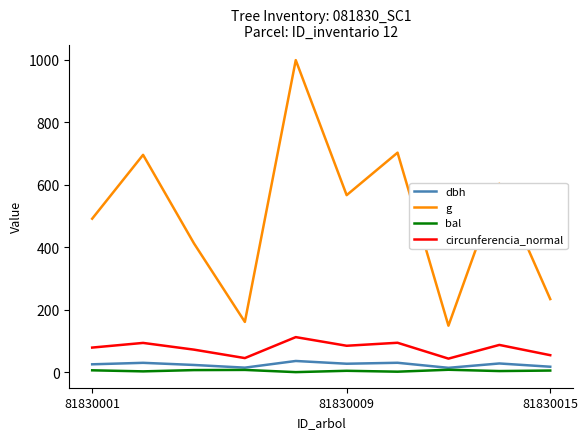

How many values in the dbh series are below 26?

5